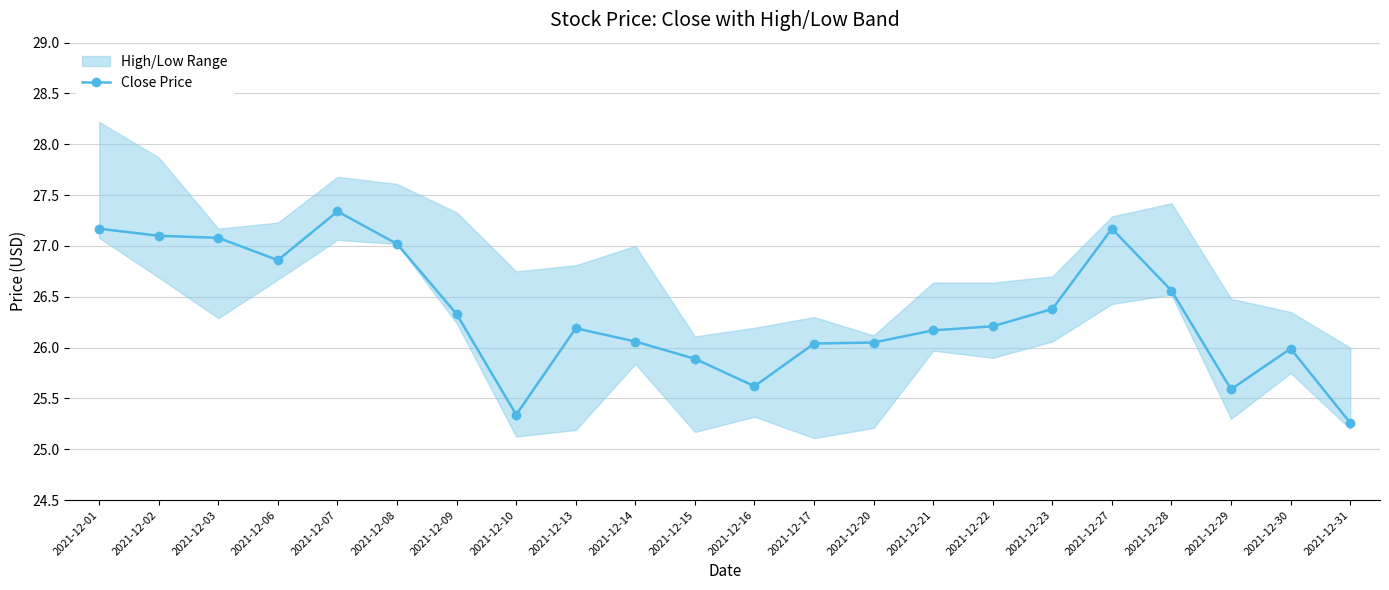

What is the difference between the values at 2021-12-21 and 2021-12-09?

0.2